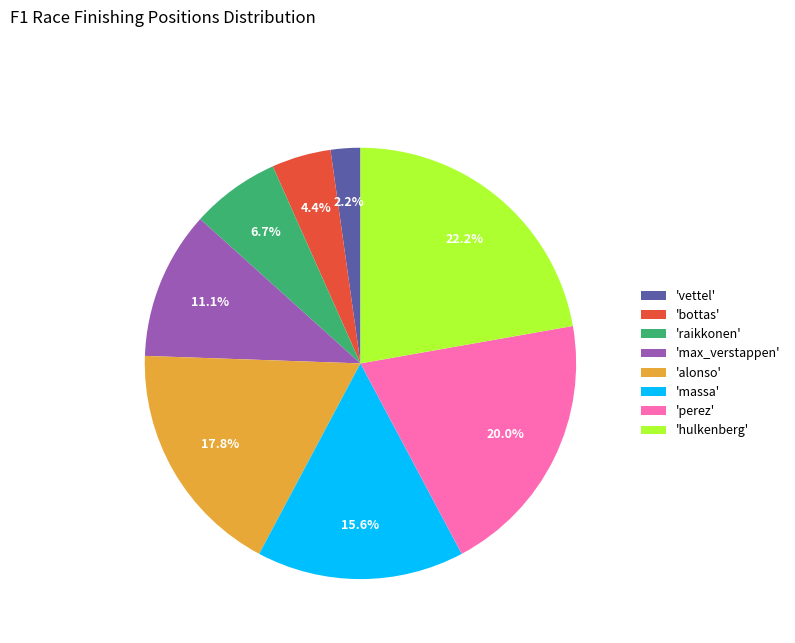

To the nearest percent, what is the average slice percentage?

12%